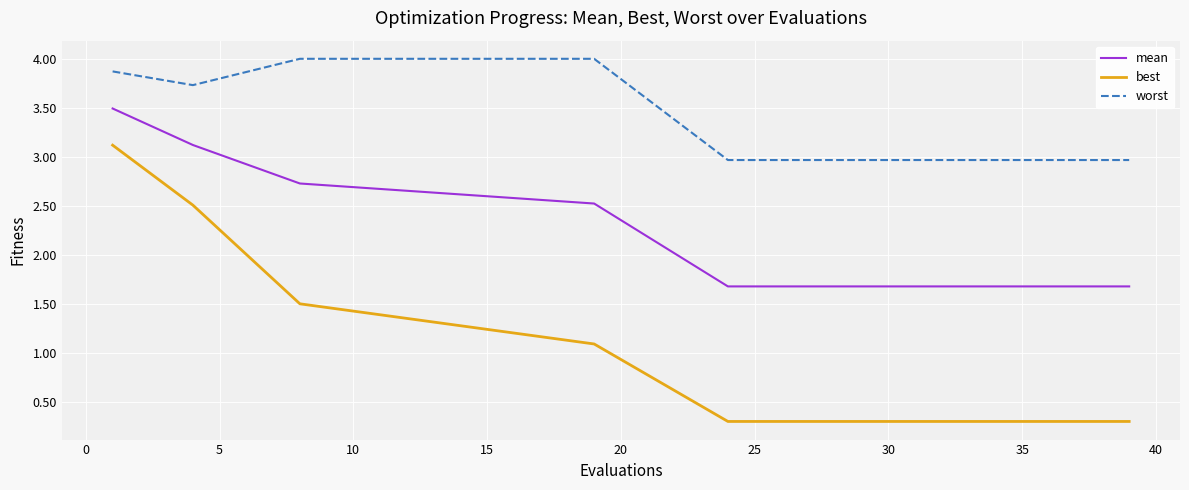

Does the chart display data point markers on the line(s)?

No